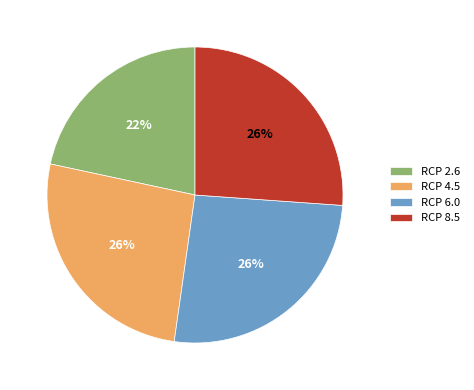

Do RCP 4.5 and RCP 6.0 together represent more than half of the pie?

Yes